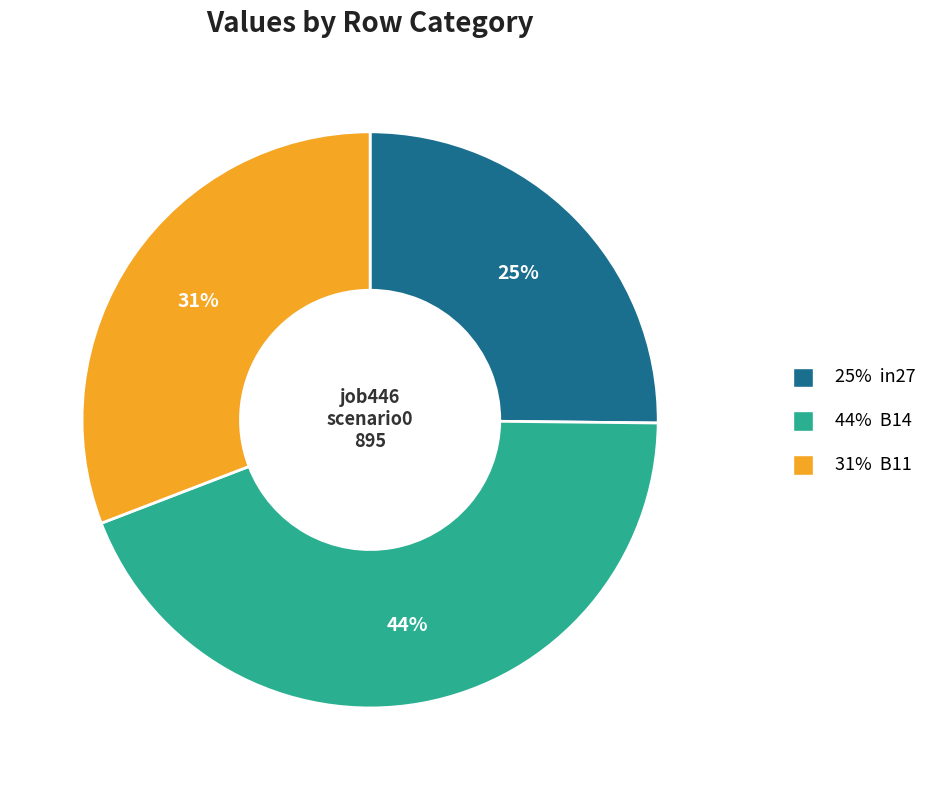

To the nearest percent, what is the difference between the largest and smallest slice percentages?

19%